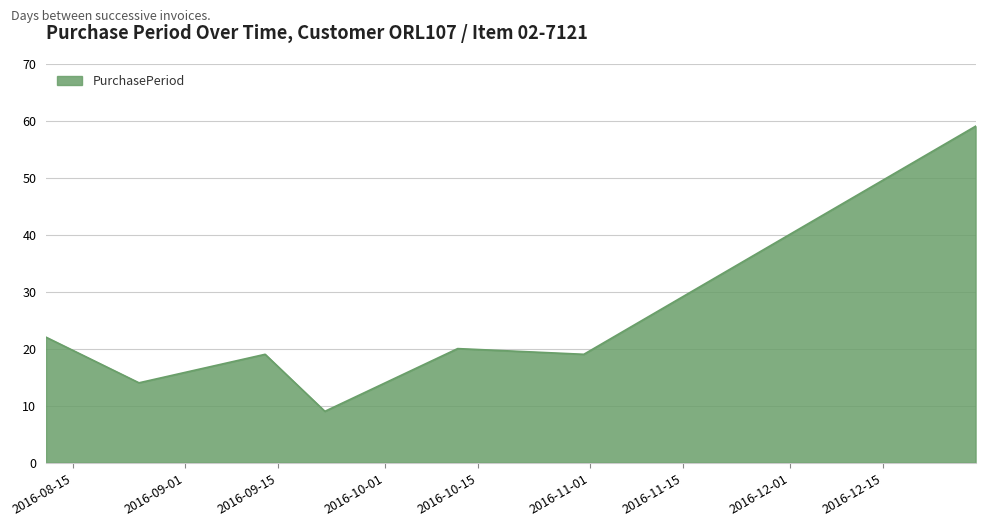

What is the average value?

23